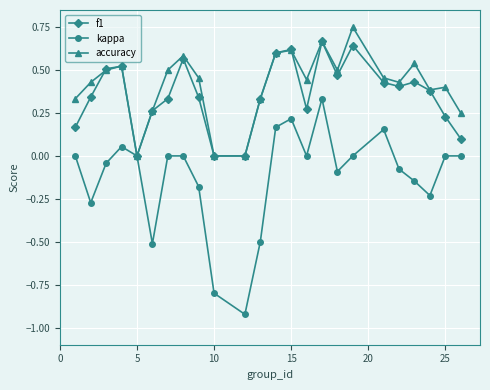

Rank the series by their maximum value, from highest to lowest.

accuracy, f1, kappa